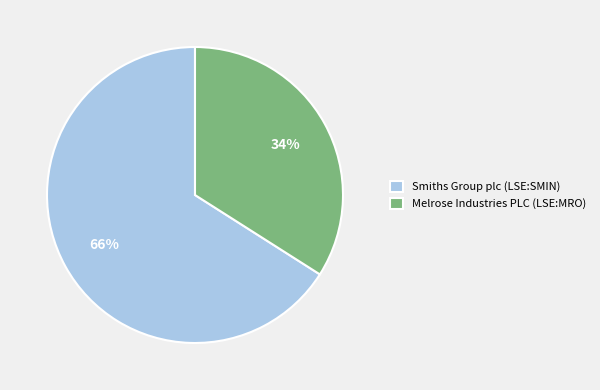

To the nearest percent, what percentage of the pie is Melrose Industries PLC (LSE:MRO)?

34%